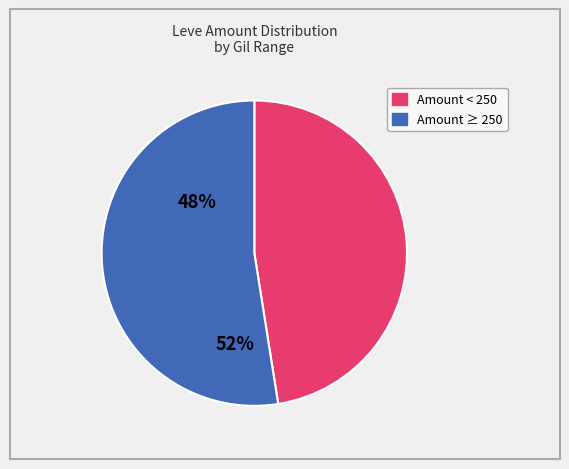

Is there a majority slice in this chart?

Yes